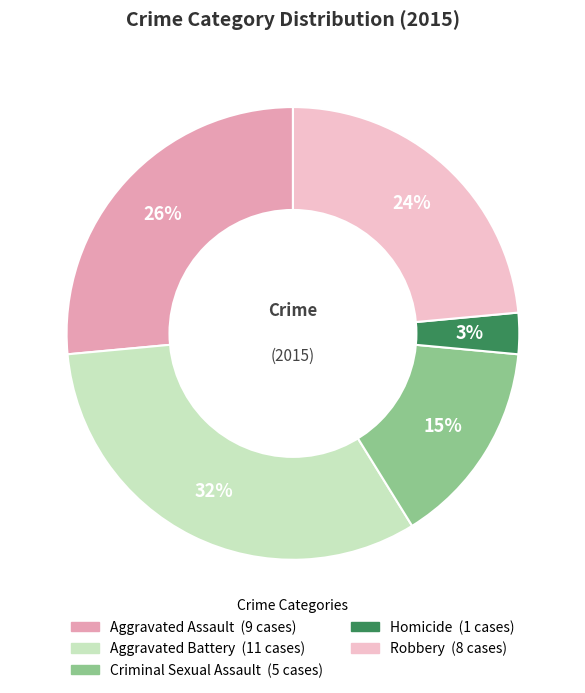

Which category has the smallest portion of the pie?

Homicide